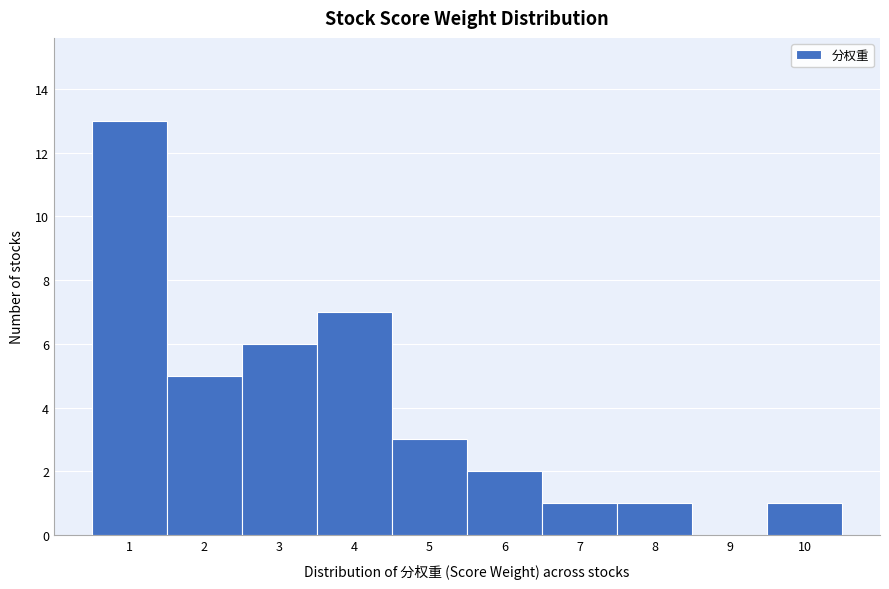

Reading left to right, transcribe all the data shown in this chart.

1=13	2=5	3=6	4=7	5=3	6=2	7=1	8=1	9=0	10=1